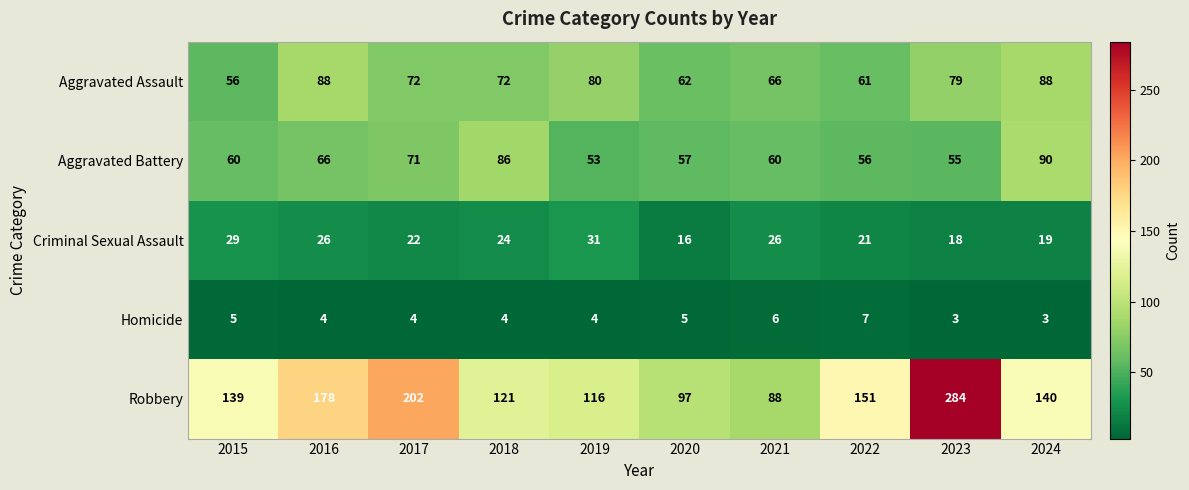

Which series changed the most between 2020 and 2024?

Robbery